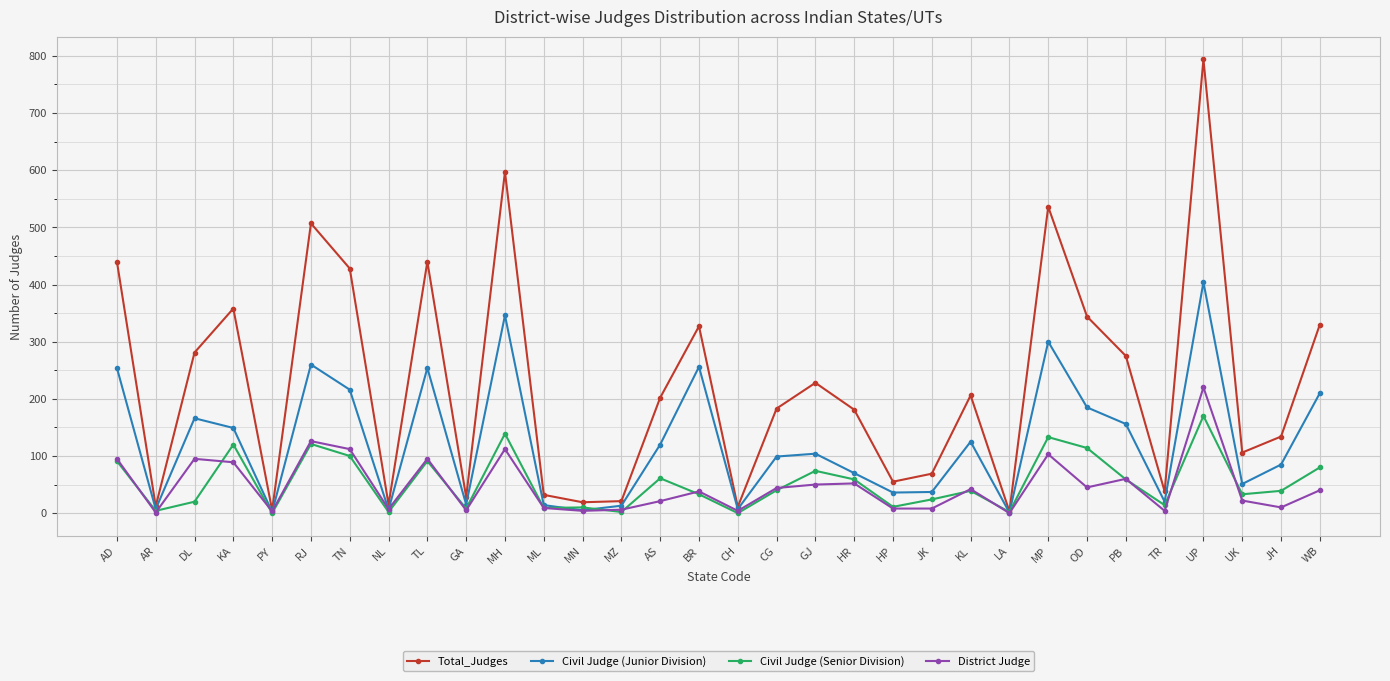

Which series ends up on top after the final intersection of District Judge and Civil Judge (Junior Division)?

Civil Judge (Junior Division)